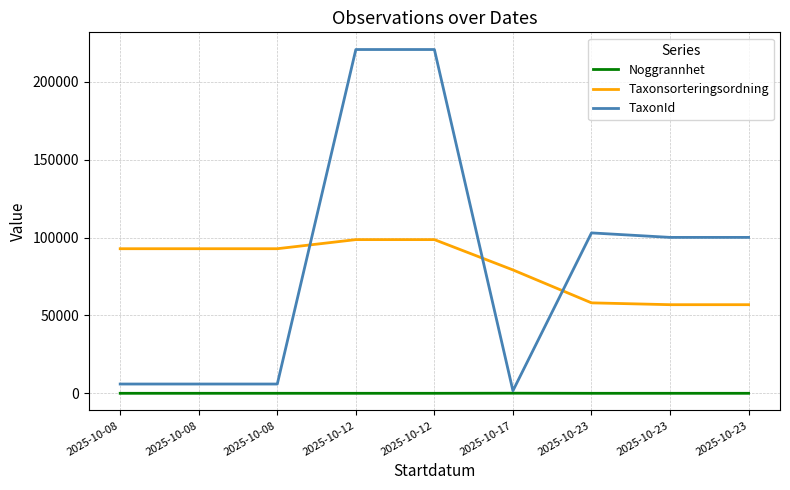

Does the chart display data point markers on the line(s)?

No